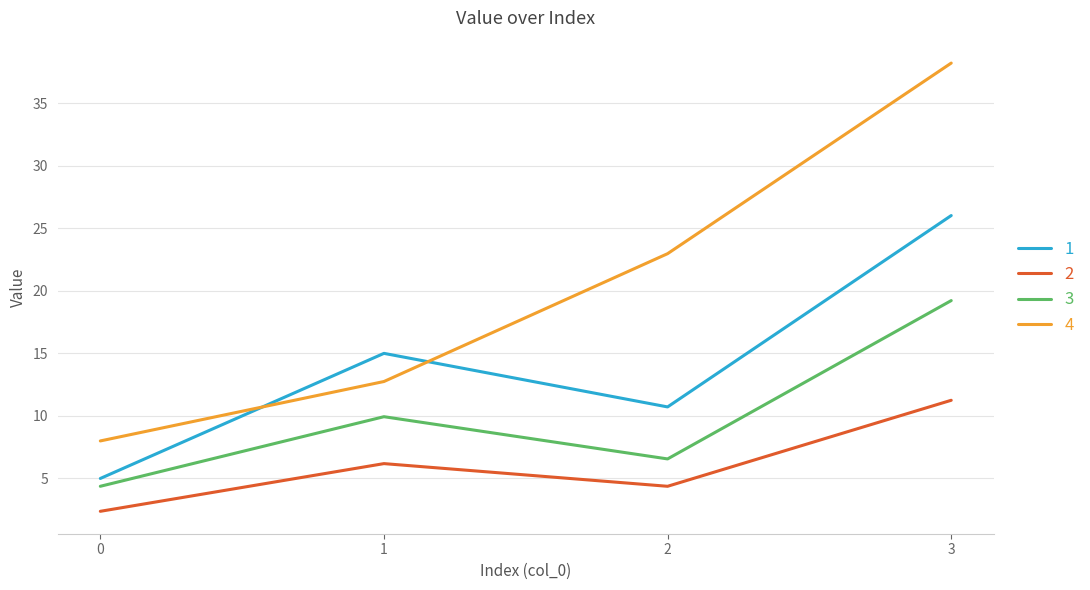

List the series in order of their peak value, lowest first.

2, 3, 1, 4